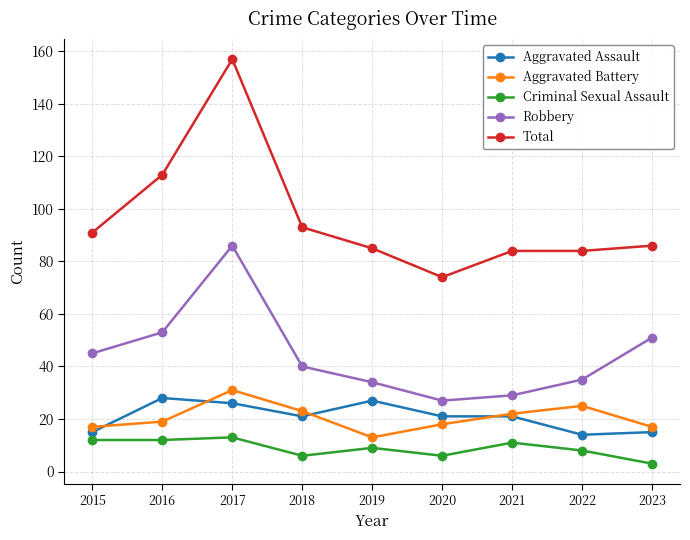

Where is the first local maximum for Aggravated Battery?

2017